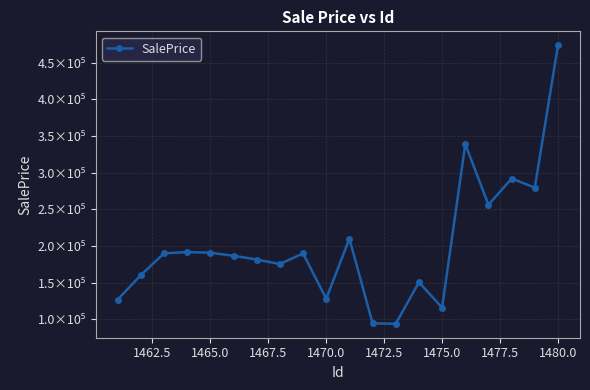

Is this an area chart (filled region under the line)?

No